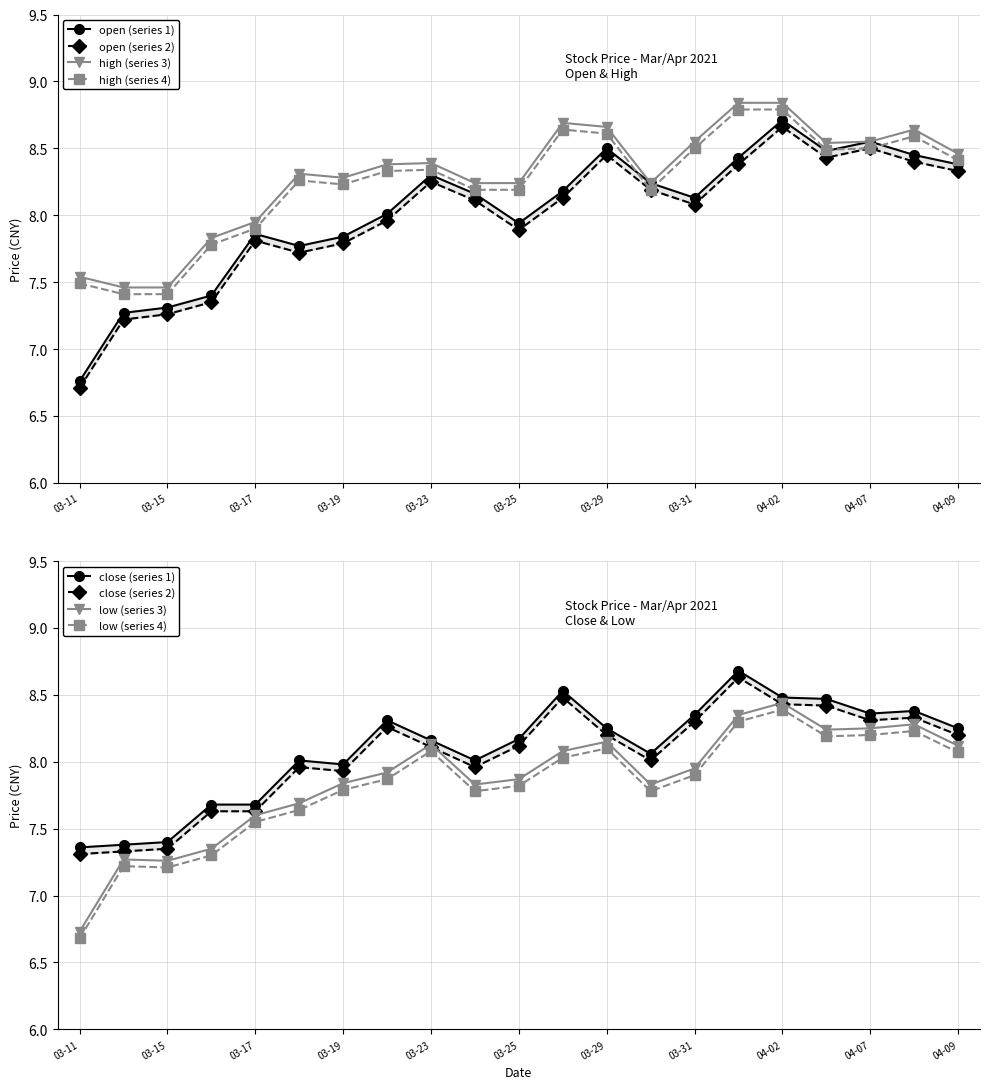

Which series has the largest total across all categories?

high